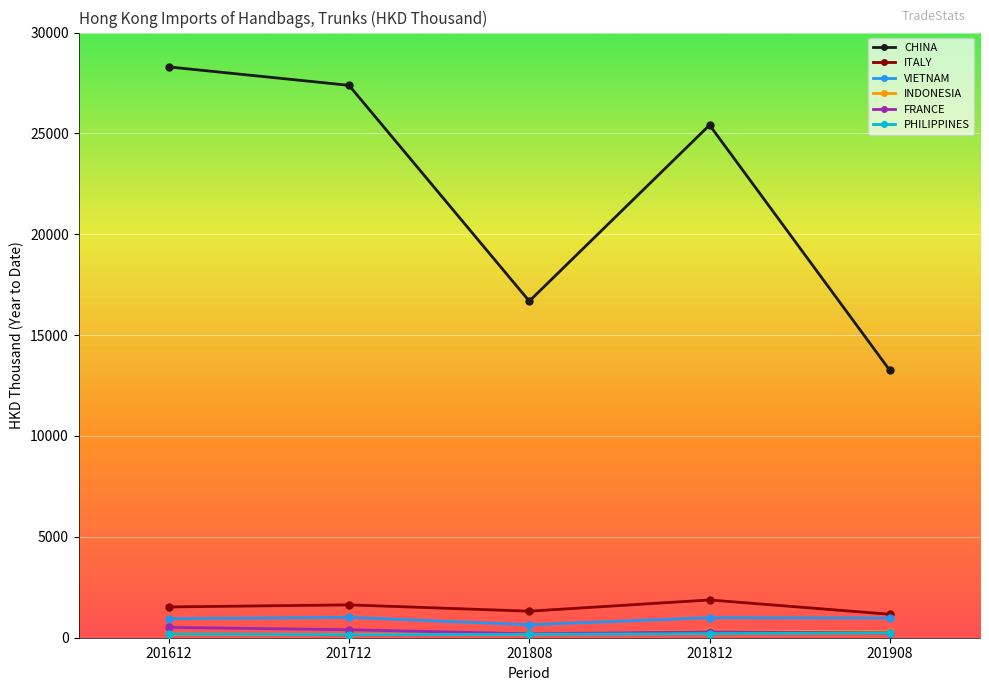

What is the value of the CHINA point at the 3rd from the left?

16684.4